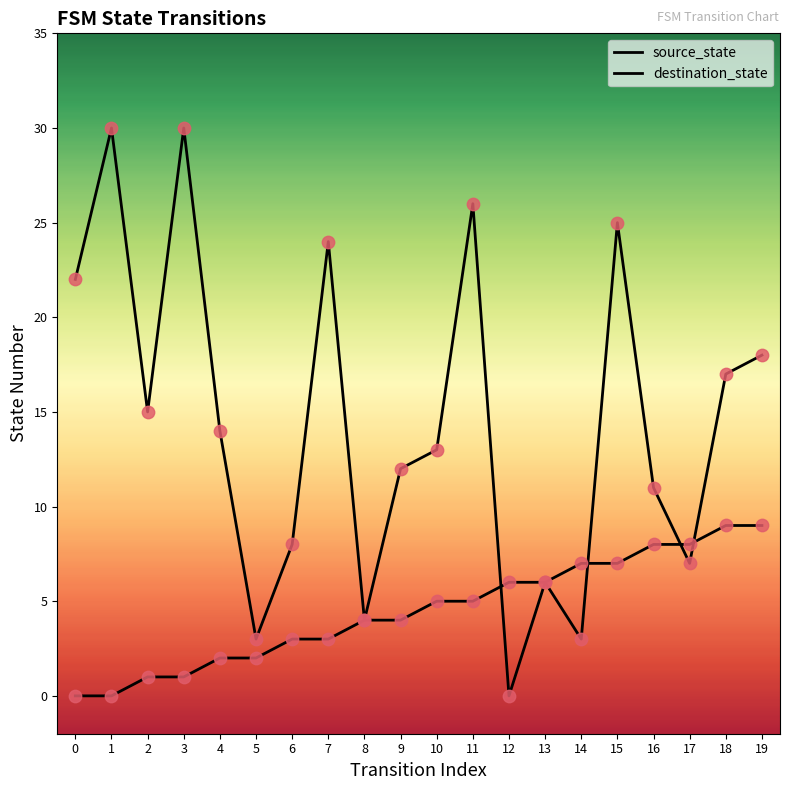

Which series has the largest total across all categories?

destination_state